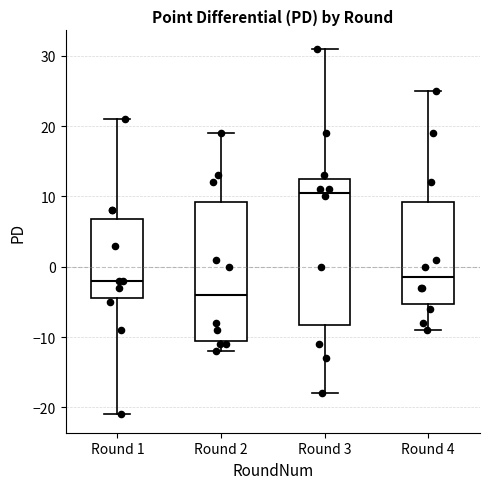

Reading left to right, read every box against the y-axis: the position of its median line, the range the box covers, and the ends of its whiskers. The values are not printed on the chart, so give them approximately, as read against the axis.

Round 1: median -2, box -4 to 7, whiskers -21 to 21
Round 2: median -4, box -10 to 9, whiskers -12 to 19
Round 3: median 11, box -8 to 13, whiskers -18 to 31
Round 4: median -1, box -5 to 9, whiskers -9 to 25